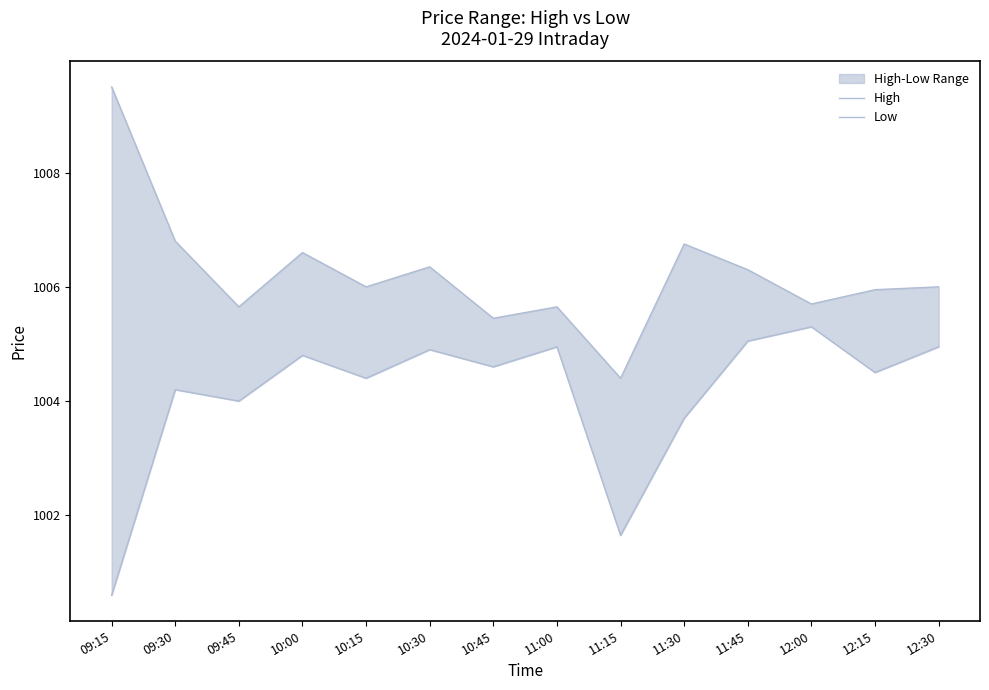

How many lines are shown in the chart?

2